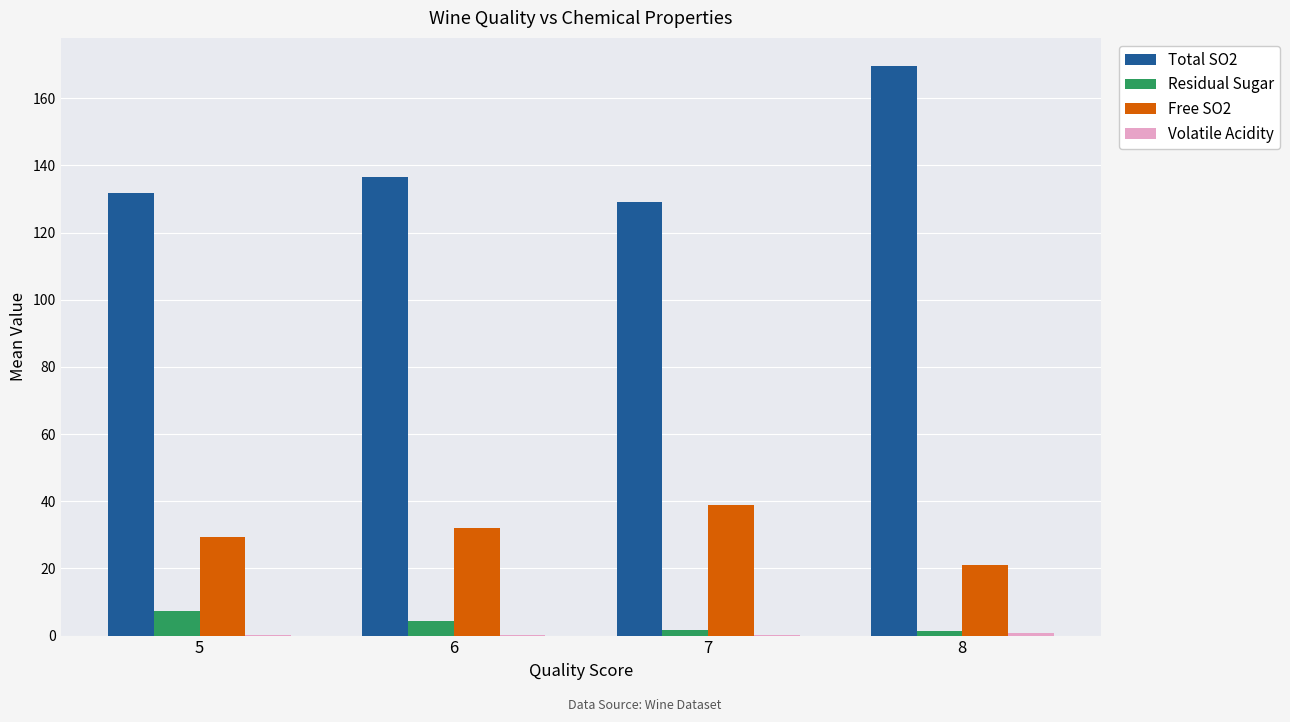

Which series has the largest range (max minus min)?

Total SO2